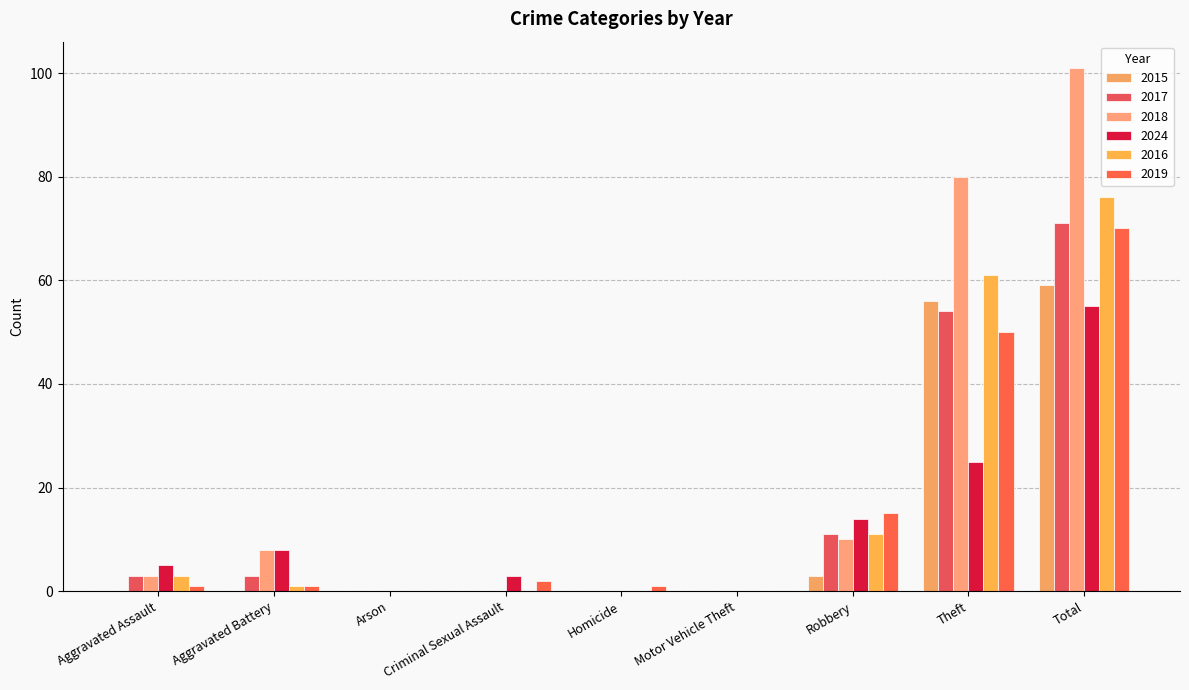

Reading right to left, list all the values displayed in this chart.

2015: Total=59	Theft=56	Robbery=3	Motor Vehicle Theft=0	Homicide=0	Criminal Sexual Assault=0	Arson=0	Aggravated Battery=0	Aggravated Assault=0
2017: Total=71	Theft=54	Robbery=11	Motor Vehicle Theft=0	Homicide=0	Criminal Sexual Assault=0	Arson=0	Aggravated Battery=3	Aggravated Assault=3
2018: Total=101	Theft=80	Robbery=10	Motor Vehicle Theft=0	Homicide=0	Criminal Sexual Assault=0	Arson=0	Aggravated Battery=8	Aggravated Assault=3
2024: Total=55	Theft=25	Robbery=14	Motor Vehicle Theft=0	Homicide=0	Criminal Sexual Assault=3	Arson=0	Aggravated Battery=8	Aggravated Assault=5
2016: Total=76	Theft=61	Robbery=11	Motor Vehicle Theft=0	Homicide=0	Criminal Sexual Assault=0	Arson=0	Aggravated Battery=1	Aggravated Assault=3
2019: Total=70	Theft=50	Robbery=15	Motor Vehicle Theft=0	Homicide=1	Criminal Sexual Assault=2	Arson=0	Aggravated Battery=1	Aggravated Assault=1